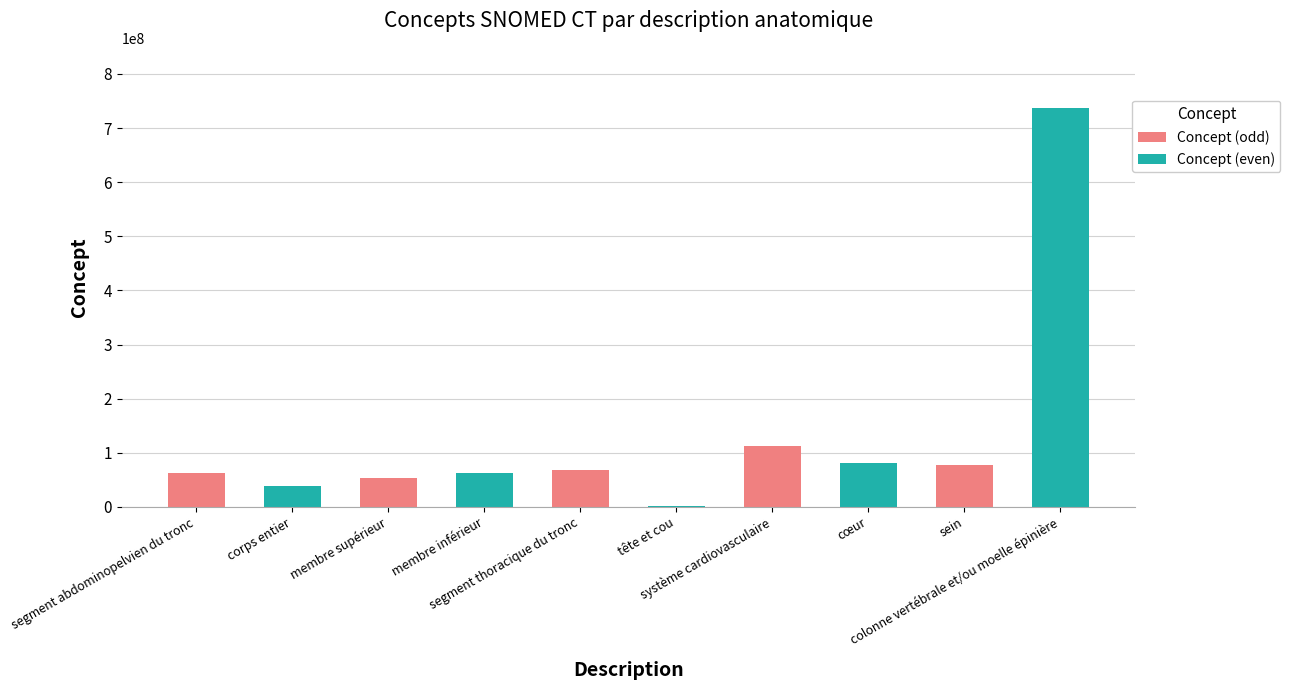

What is the sum of all values?

1293377061